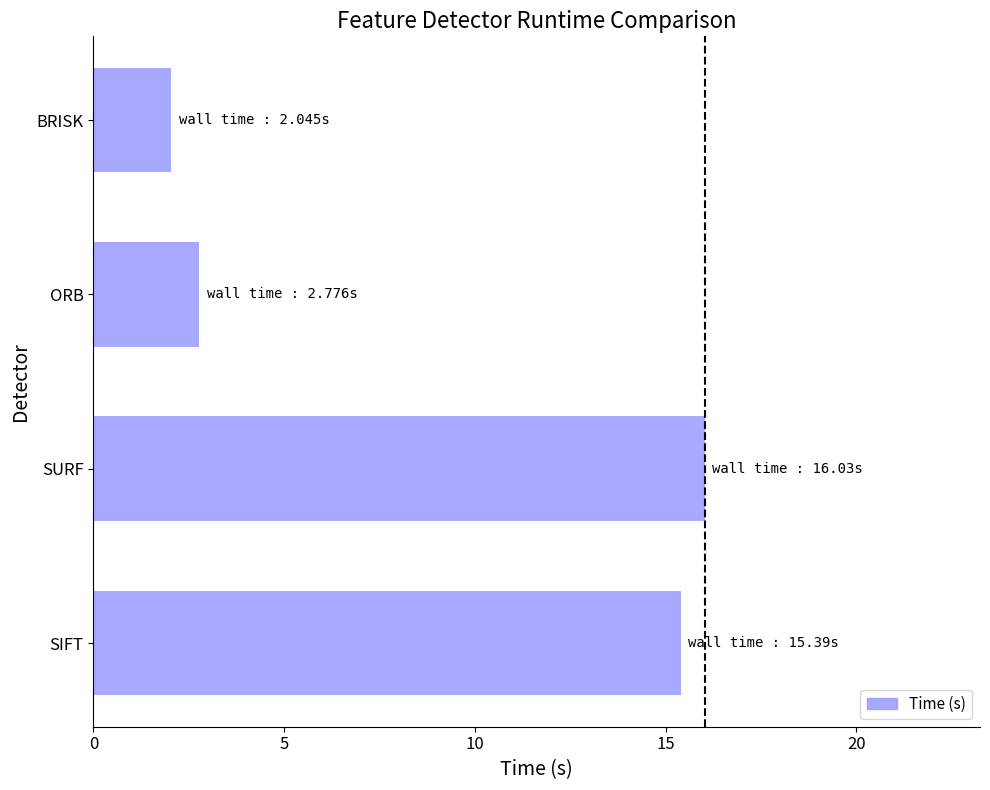

How many data points are less than 15?

2